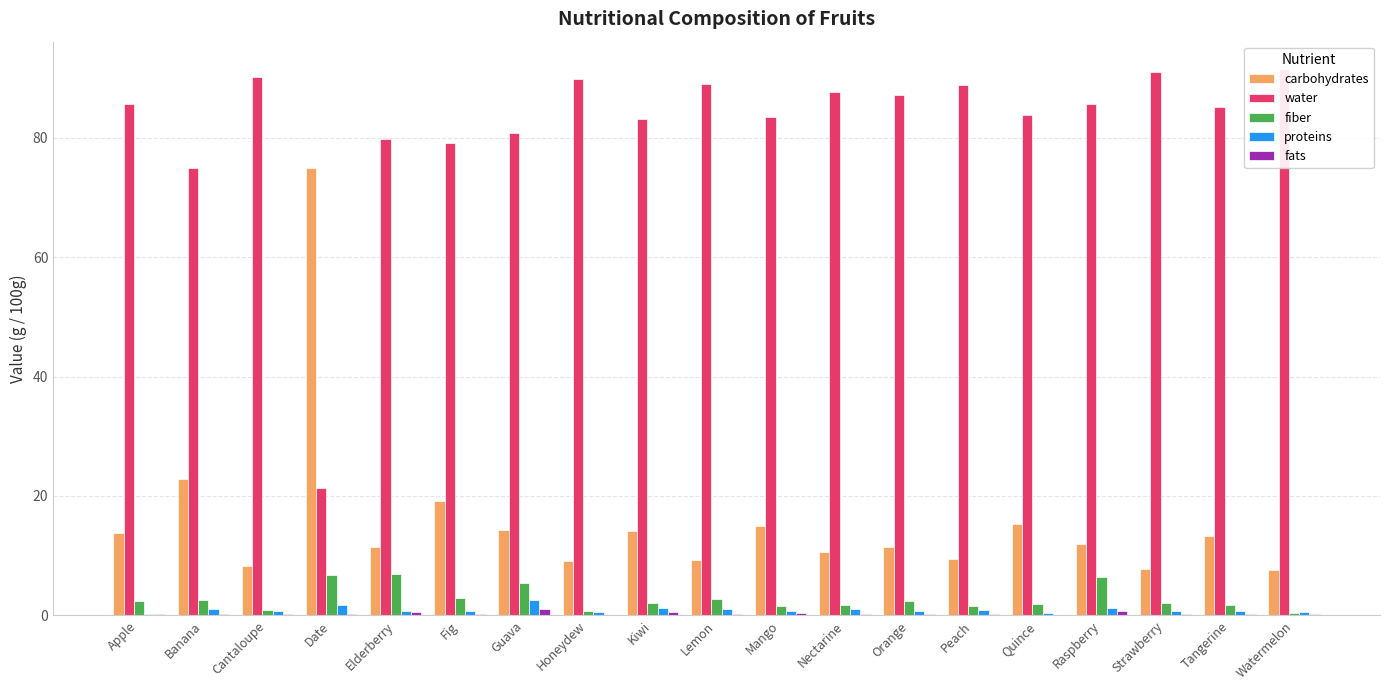

What is the maximum value for fiber?

7.0